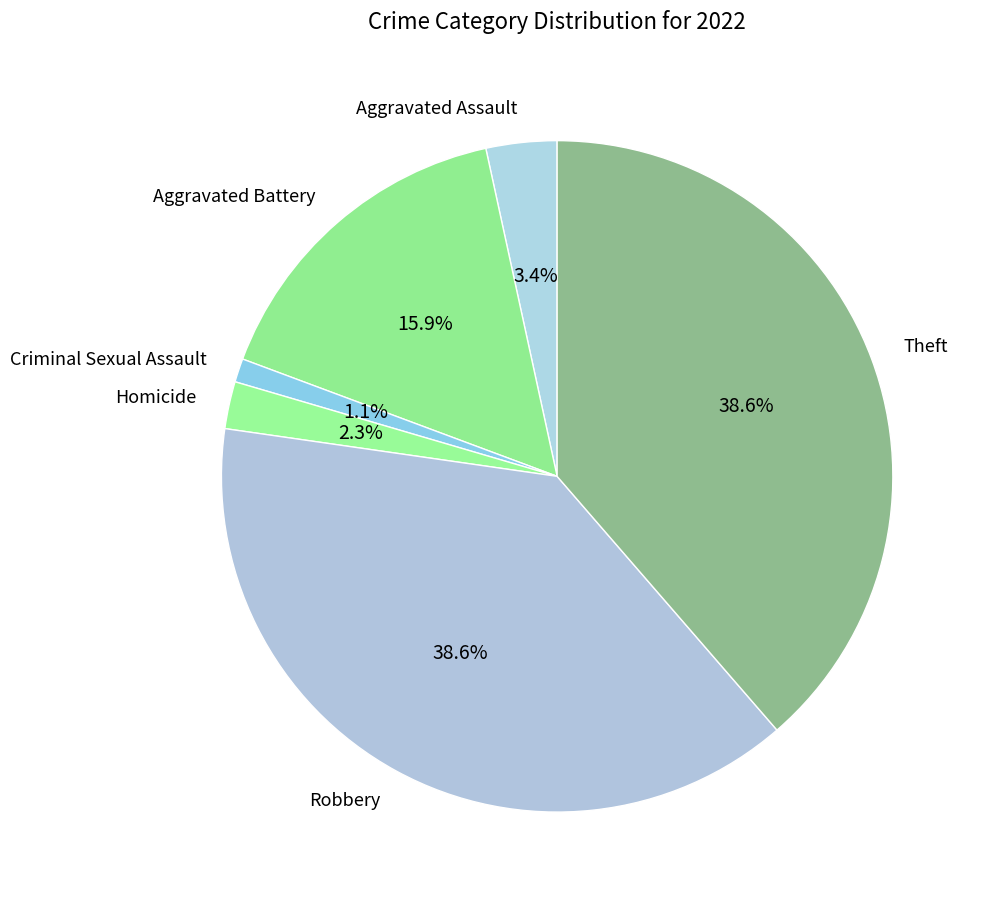

Which category has the smallest portion of the pie?

Criminal Sexual Assault